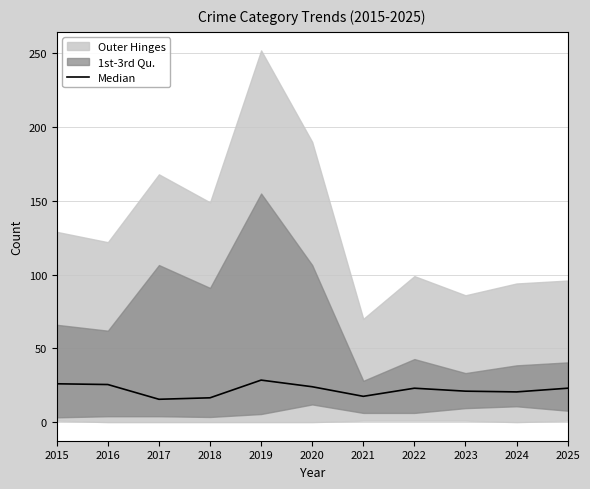

Reading left to right, transcribe all the data shown in this chart.

2015=26.0	2016=25.5	2017=15.5	2018=16.5	2019=28.5	2020=24.0	2021=17.5	2022=23.0	2023=21.0	2024=20.5	2025=23.0